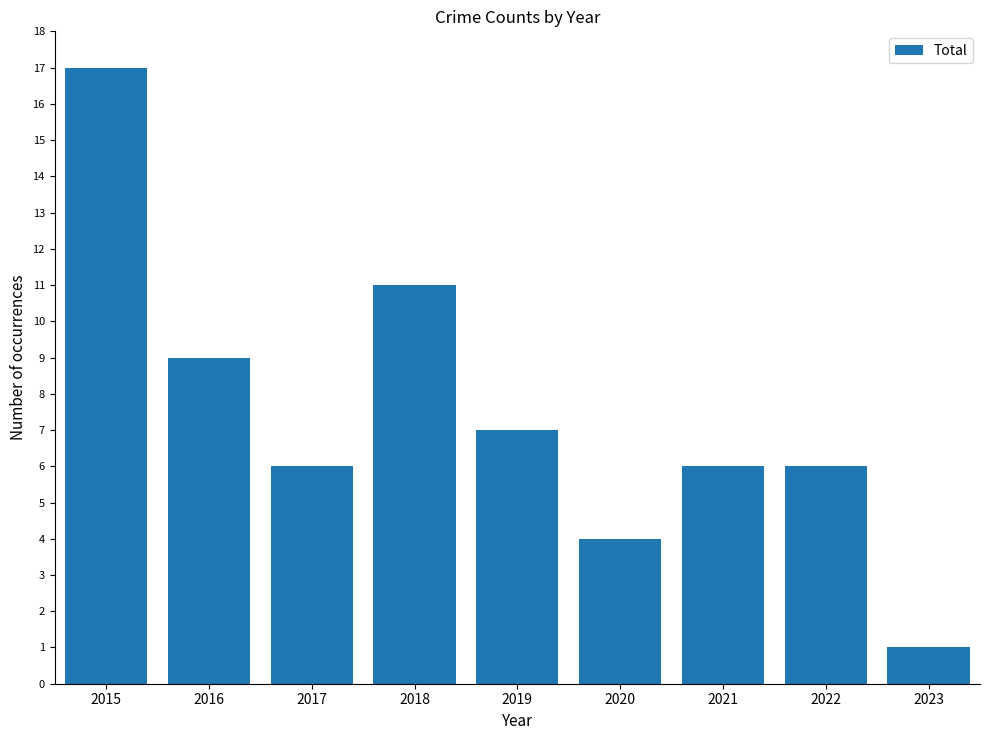

At which category does the chart reach its peak across all series?

2015